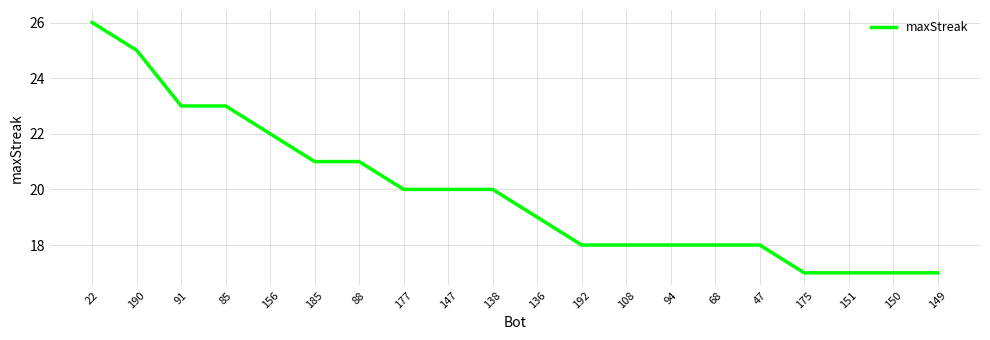

Which category has the highest value across all series?

22